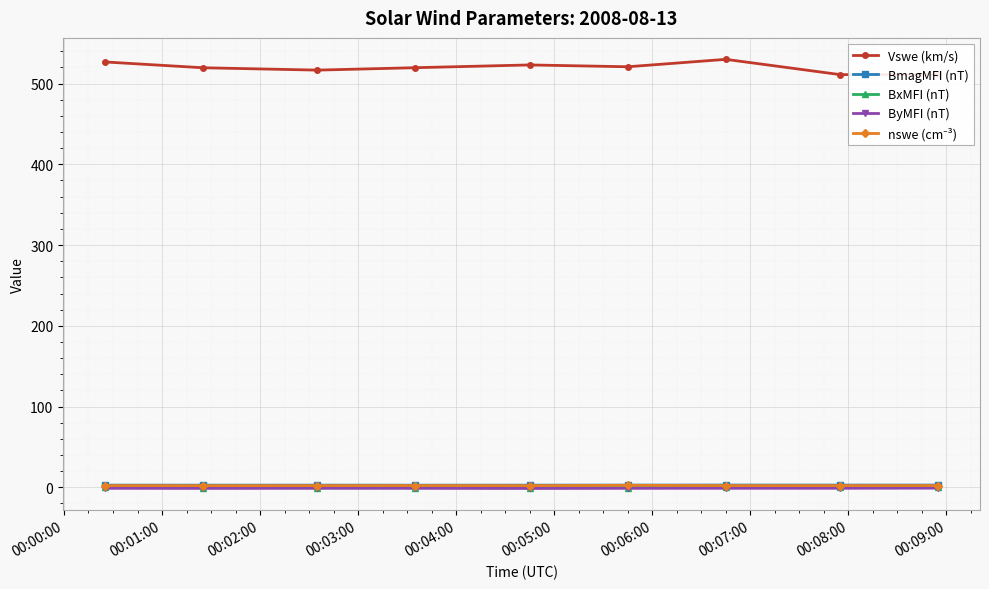

What is the maximum value for Vswe (km/s)?

530.1